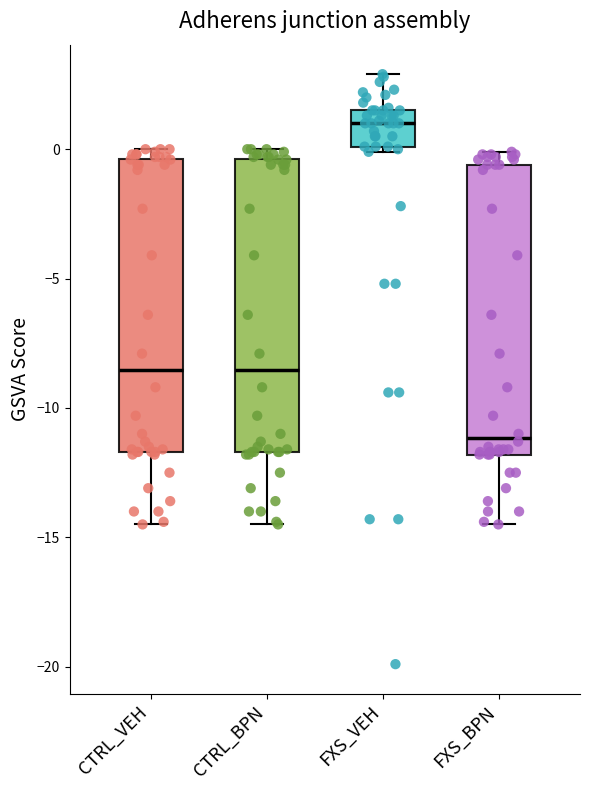

Reading left to right, read every box against the y-axis: the position of its median line, the range the box covers, and the ends of its whiskers. The values are not printed on the chart, so give them approximately, as read against the axis.

CTRL_VEH: median -8.5, box -11.5 to -0.5, whiskers -14.5 to 0.0
CTRL_BPN: median -8.5, box -11.5 to -0.5, whiskers -14.5 to 0.0
FXS_VEH: median 1.0, box 0.0 to 1.5, whiskers 0.0 (just below the box's lower edge) to 3.0
FXS_BPN: median -11.0, box -12.0 to -0.5, whiskers -14.5 to 0.0